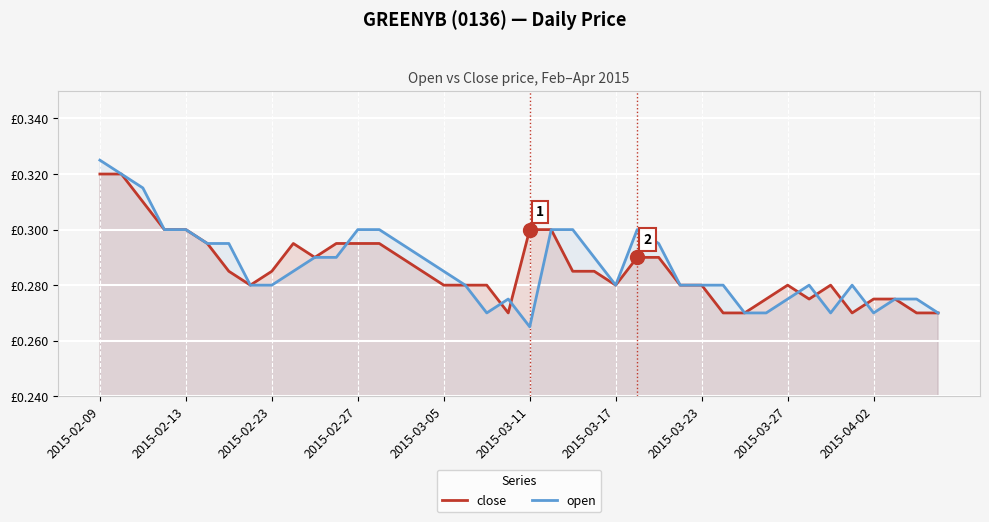

What are all the series names shown in the legend?

close, open